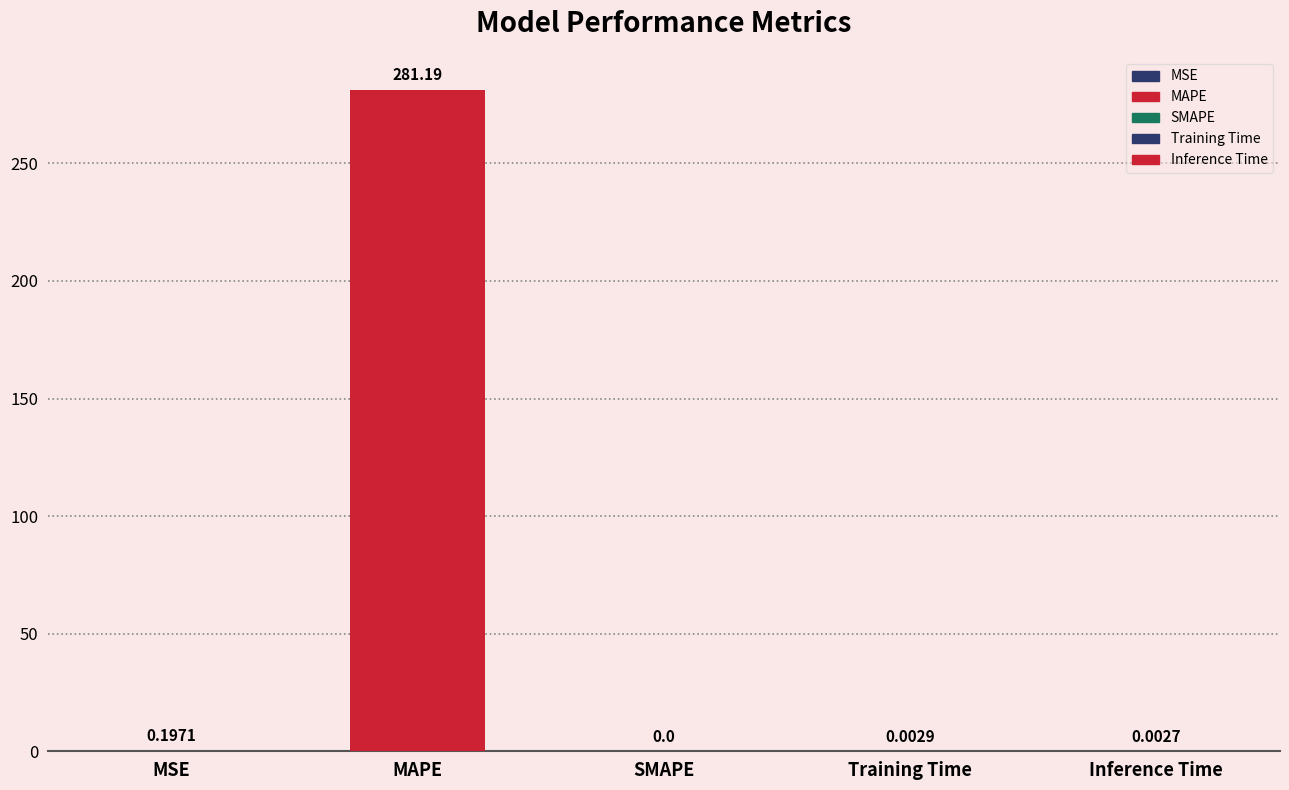

Where is the data nearest to the value 140?

MSE